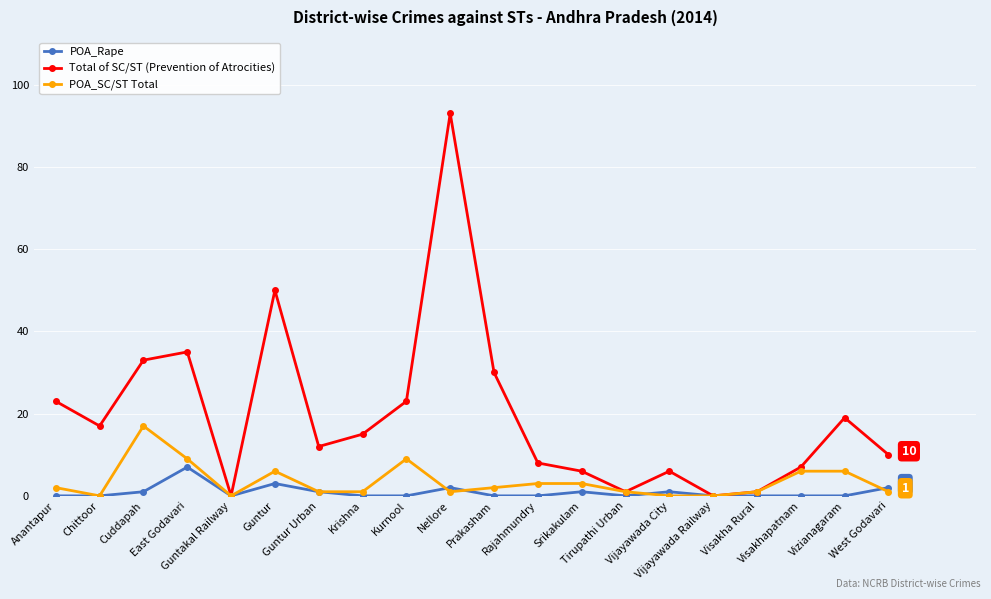

After their last crossing, which series has the higher values: POA_SC/ST Total or POA_Rape?

POA_Rape